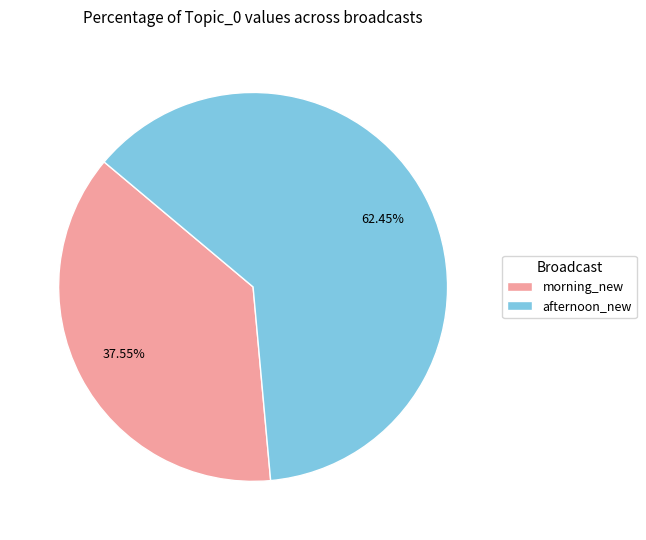

How many slices are in this pie chart?

2